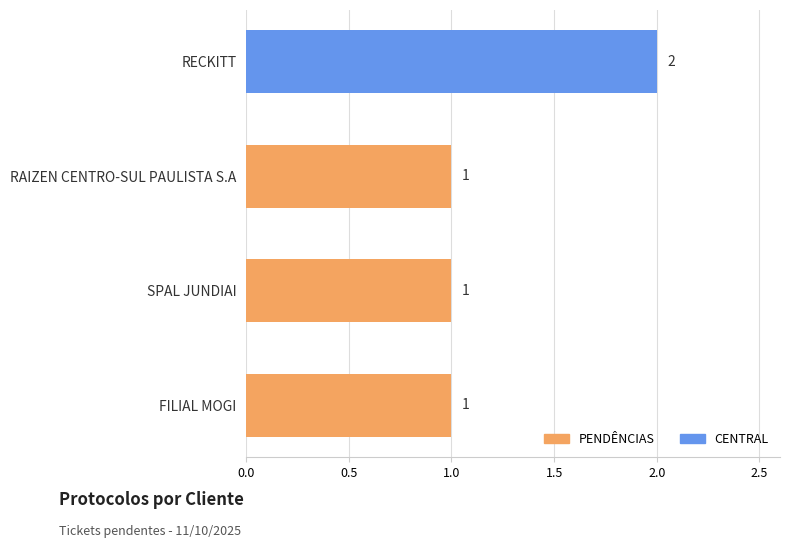

Does the chart contain any negative values?

No